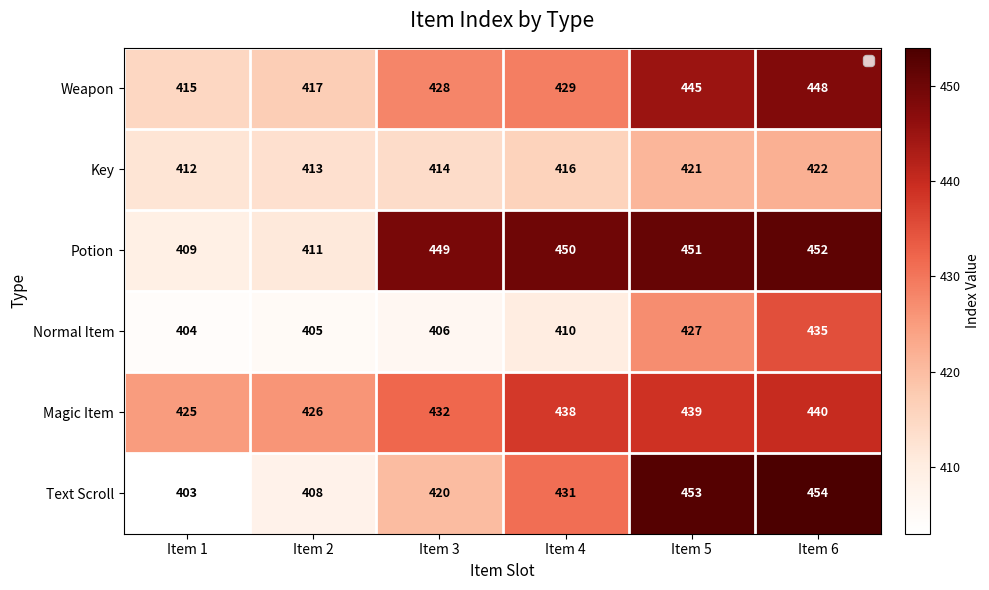

At which category is the sum across all series the highest?

Item 6